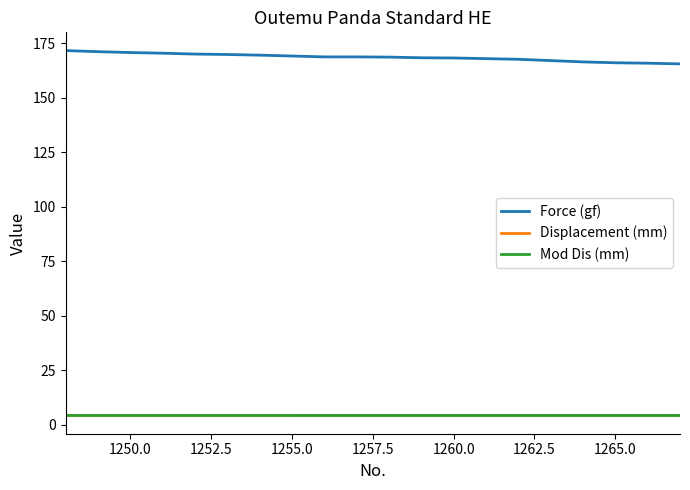

What is the maximum value shown in the chart?

171.7